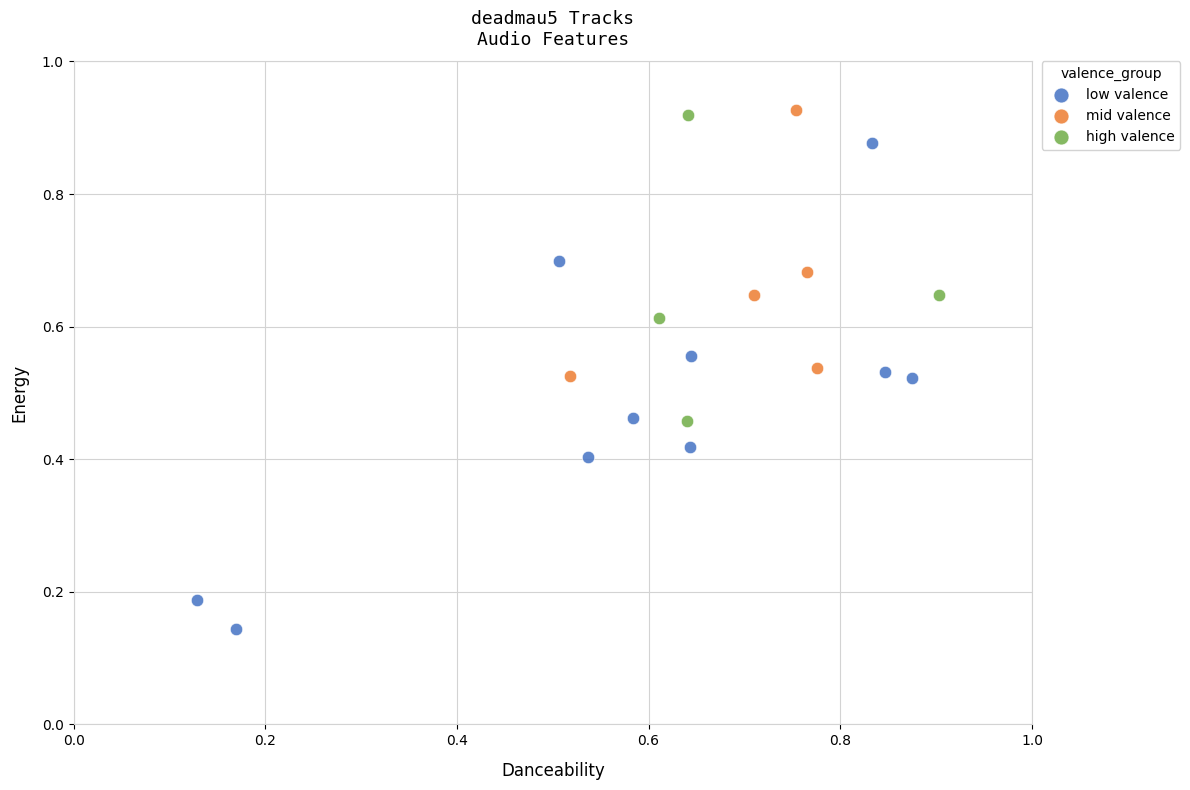

Which series has the widest spread of Y values?

low valence